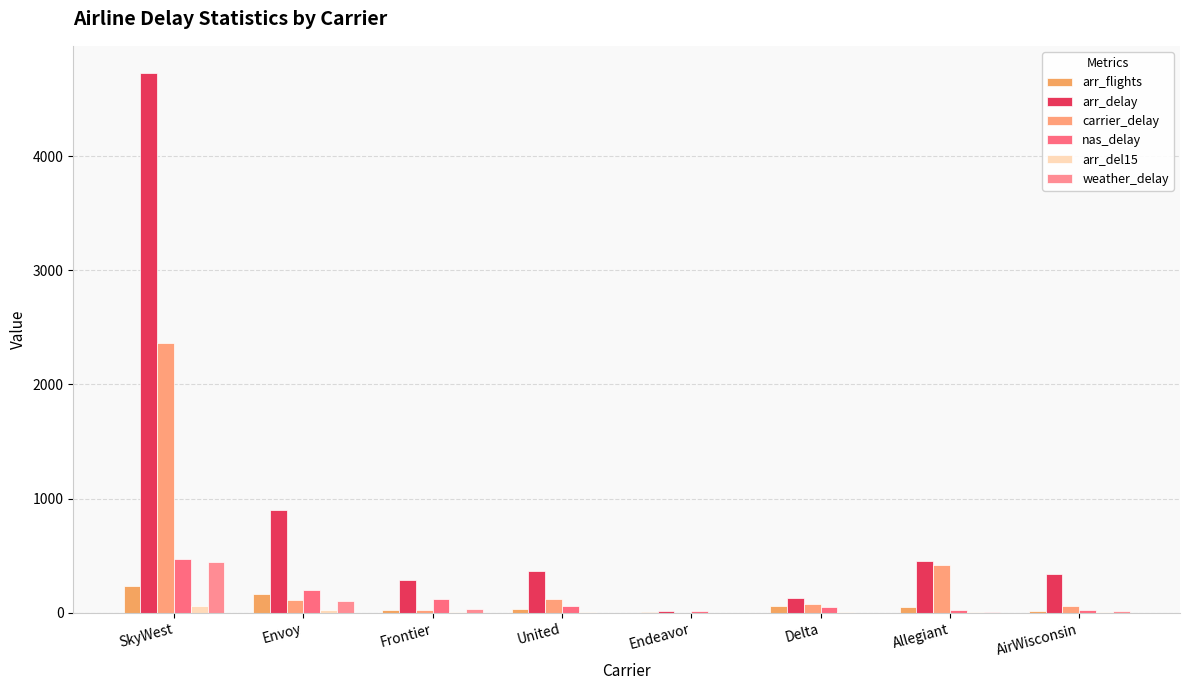

How many data points does each series have?

8